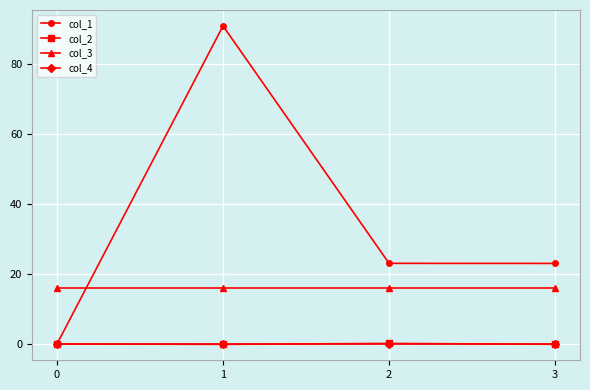

True or false: col_2 has more than 1 interior local peaks.

False